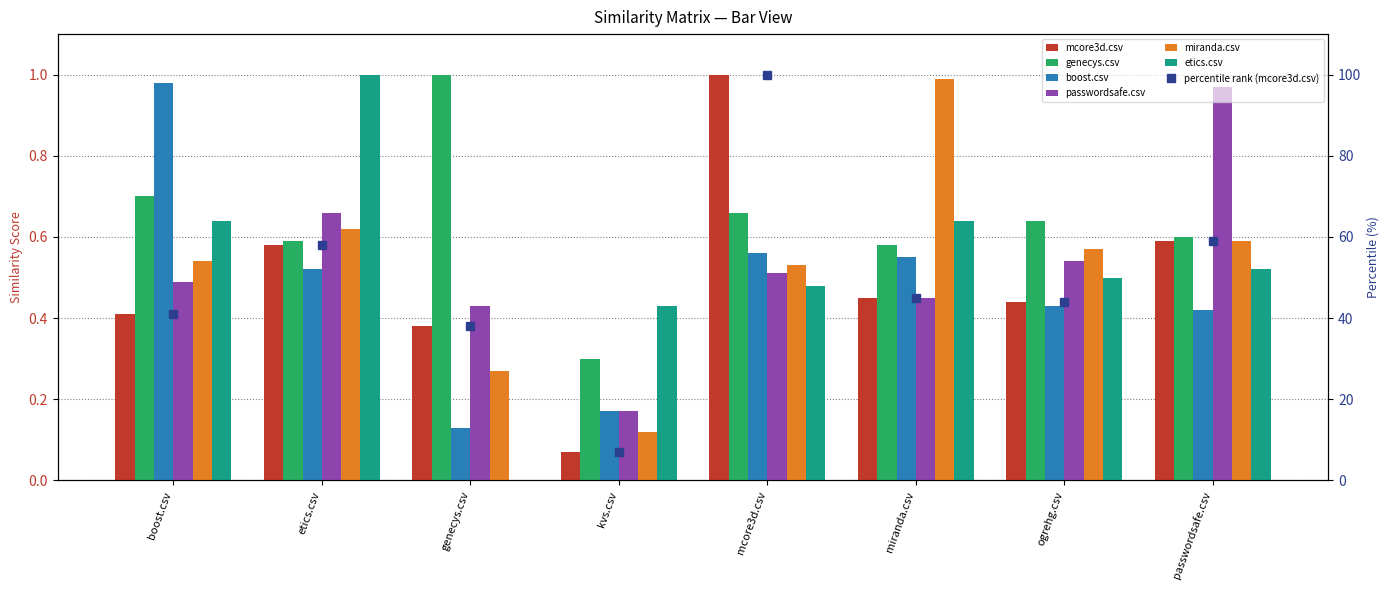

At which label is etics.csv closest to 0?

genecys.csv